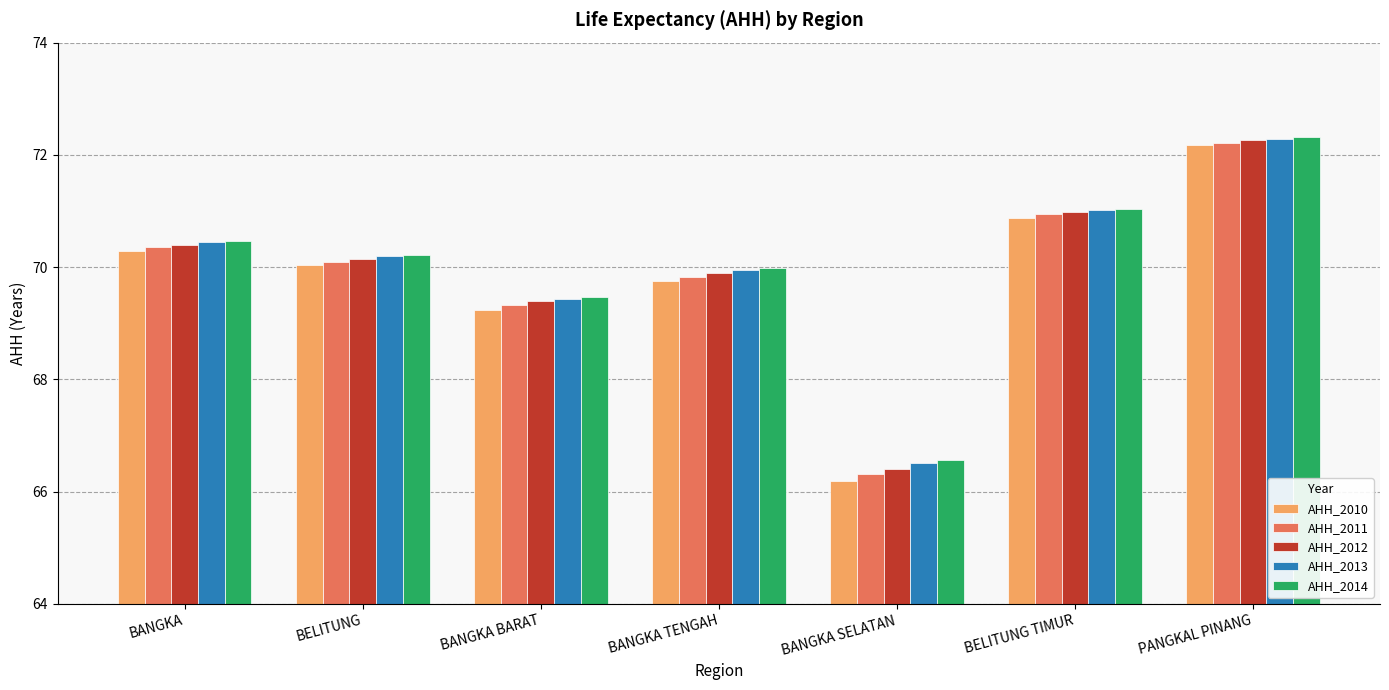

The value of AHH_2011 at BANGKA SELATAN is 25.9. True or false?

False